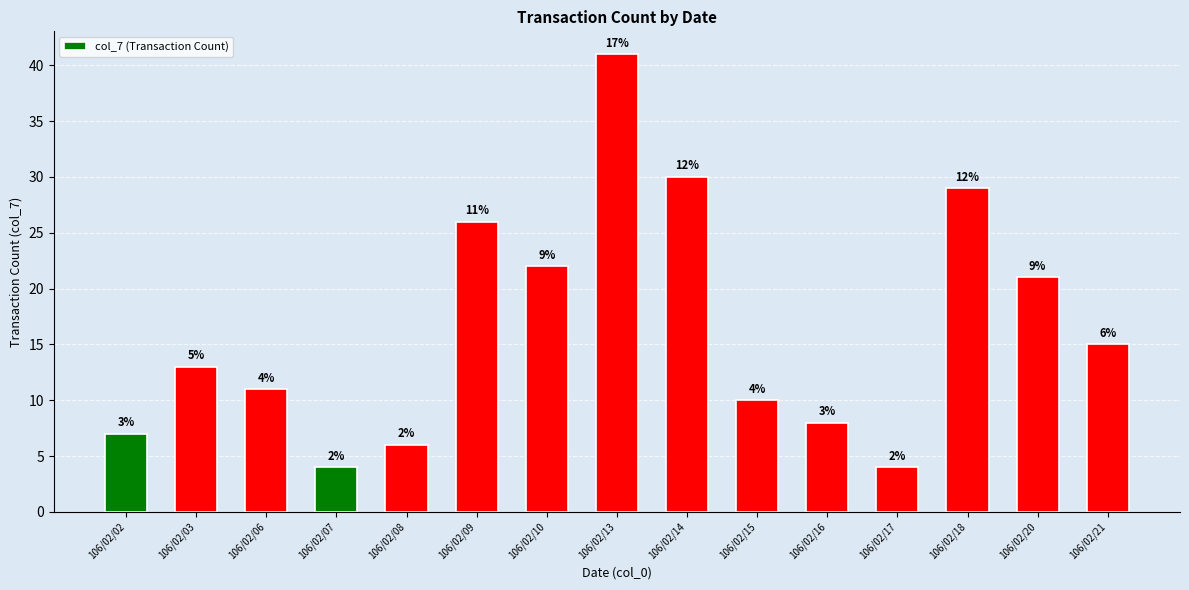

True or false: the data shows 15 at 106/02/06.

False